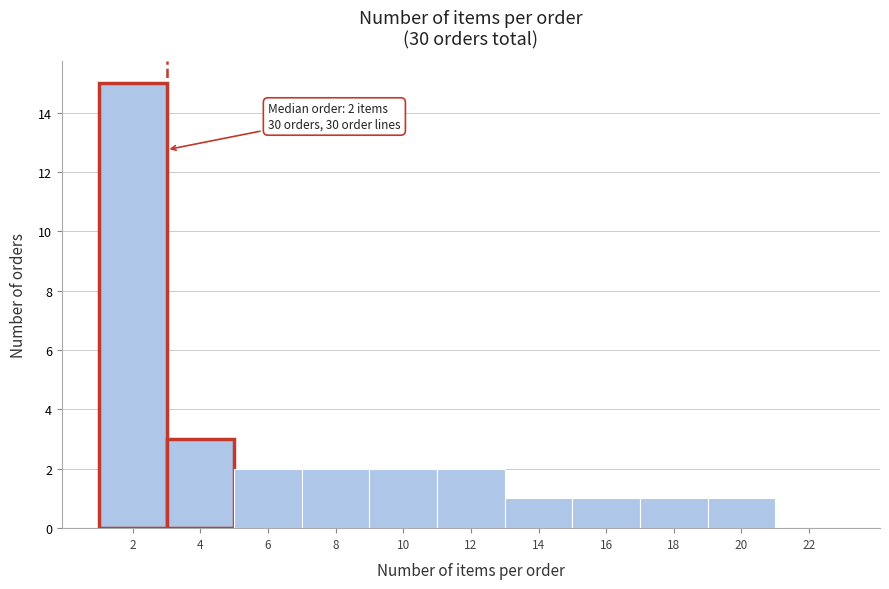

Reading right to left, extract all data points from this chart.

22=0	20=1	18=1	16=1	14=1	12=2	10=2	8=2	6=2	4=3	2=15